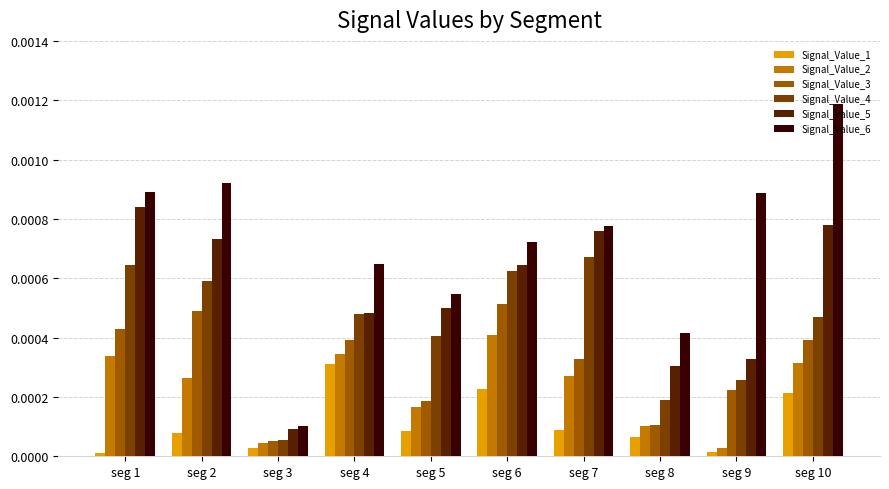

At which label is Signal_Value_5 closest to 0?

seg 3